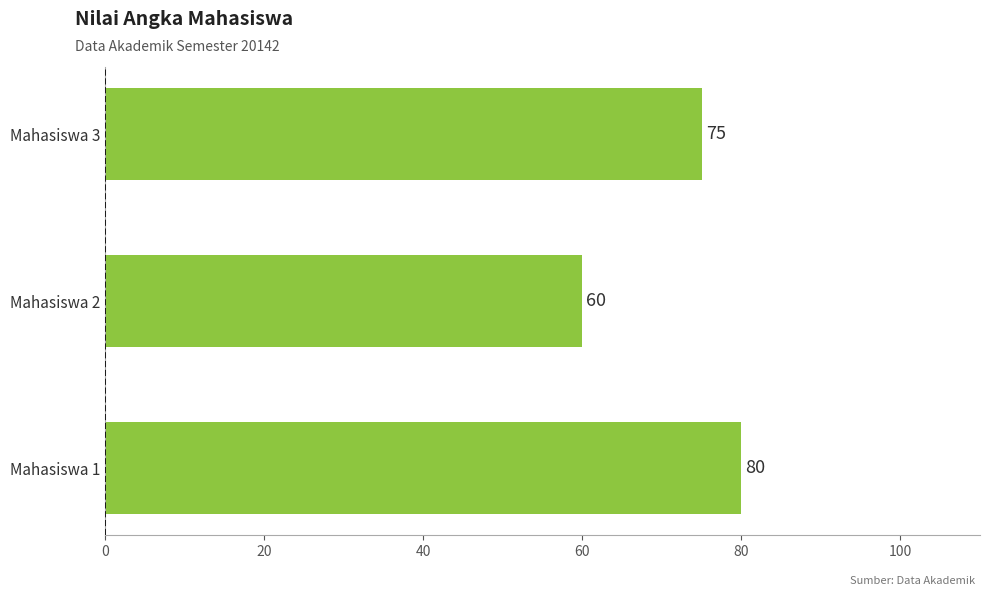

Rank the categories by value from highest to lowest.

Mahasiswa 1, Mahasiswa 3, Mahasiswa 2